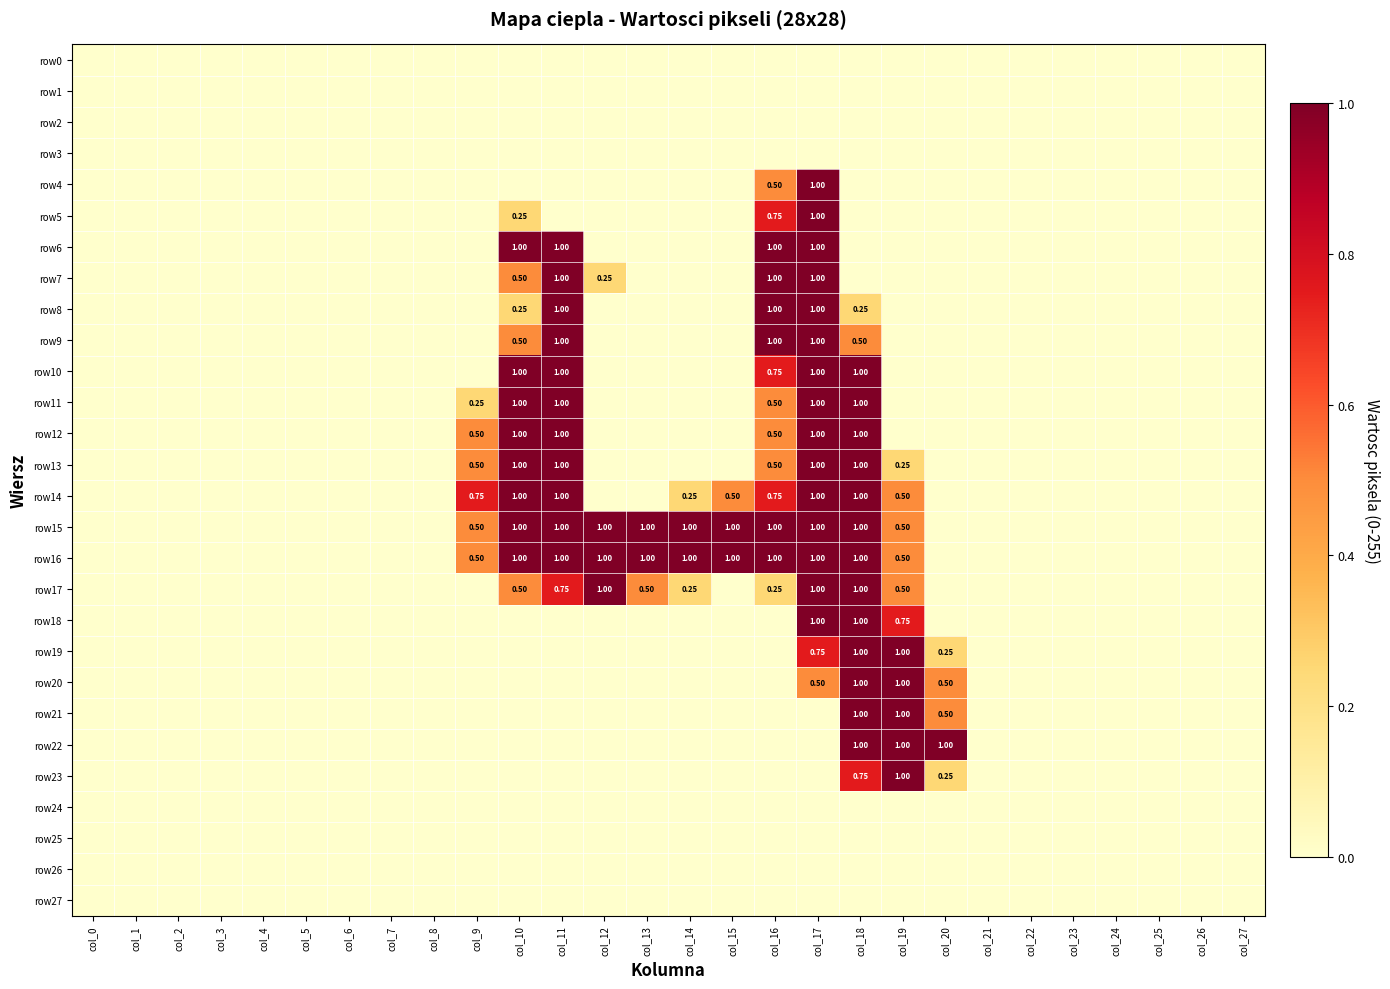

How many series are shown in this chart?

28